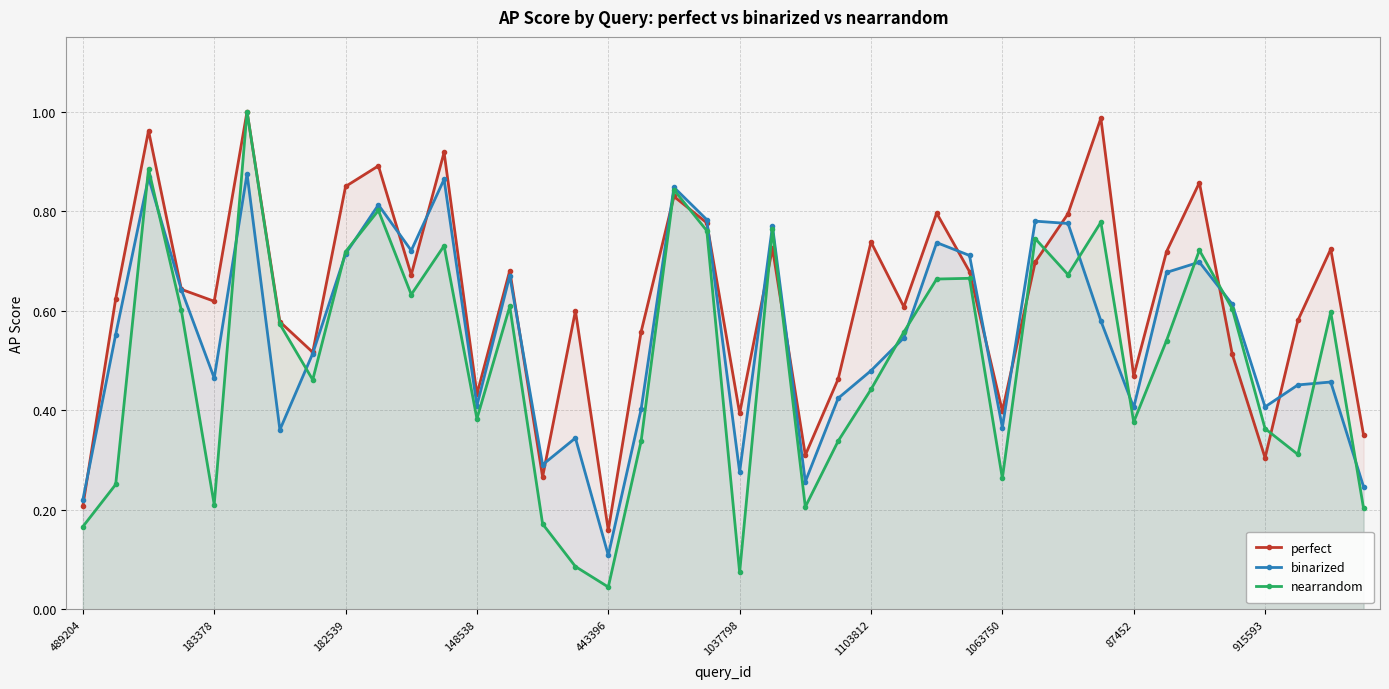

Which series has the largest range (max minus min)?

nearrandom